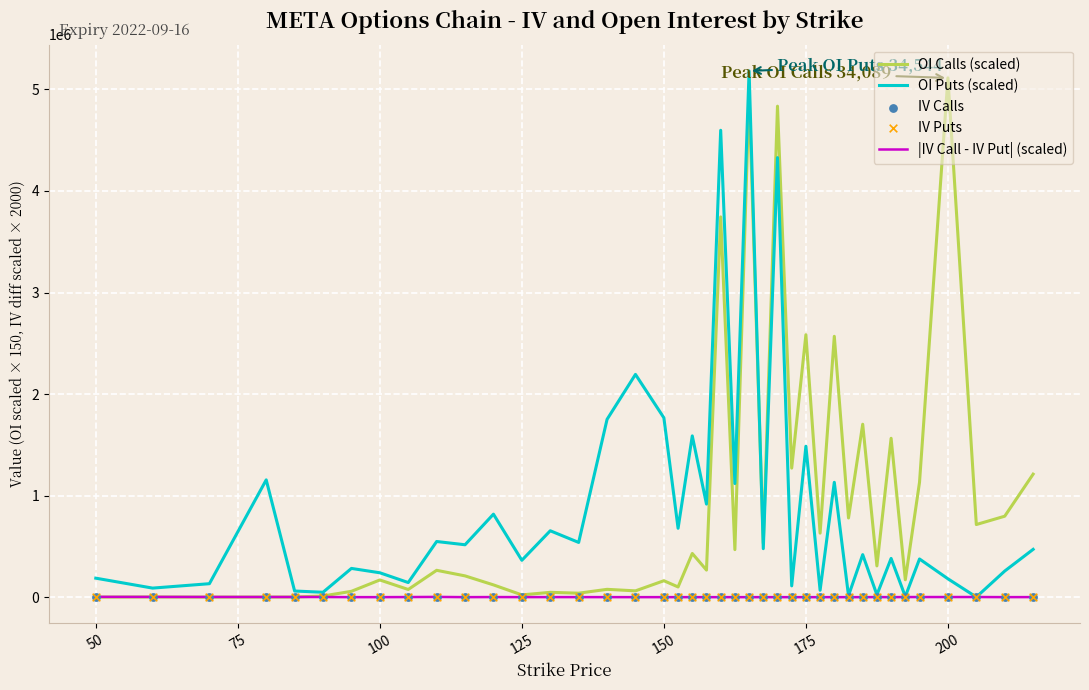

Which series contains the lowest Y value?

IV Puts